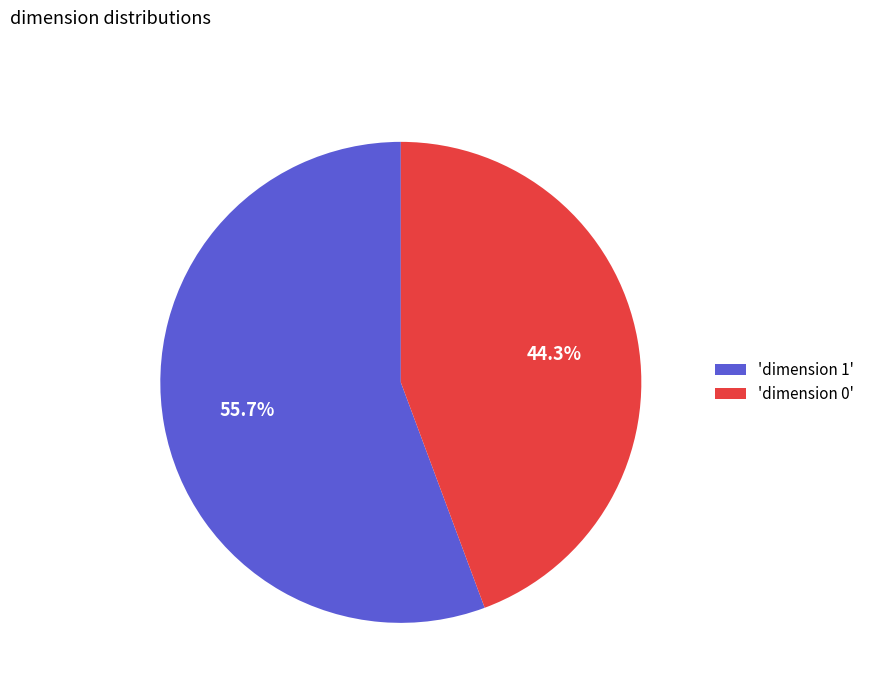

To the nearest percent, what is the difference between the largest and smallest slice percentages?

11%